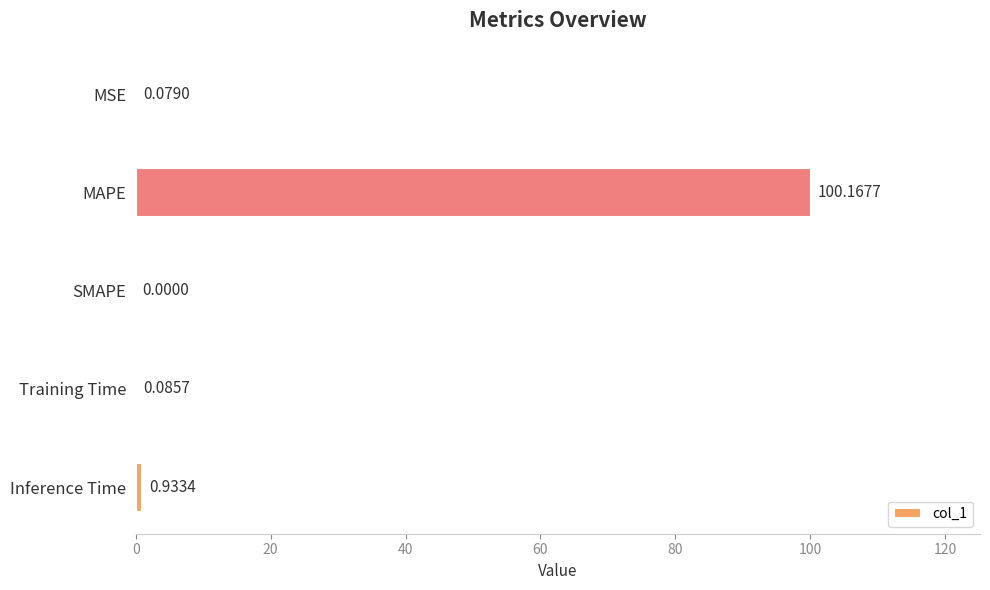

What is the sum of all values?

101.3